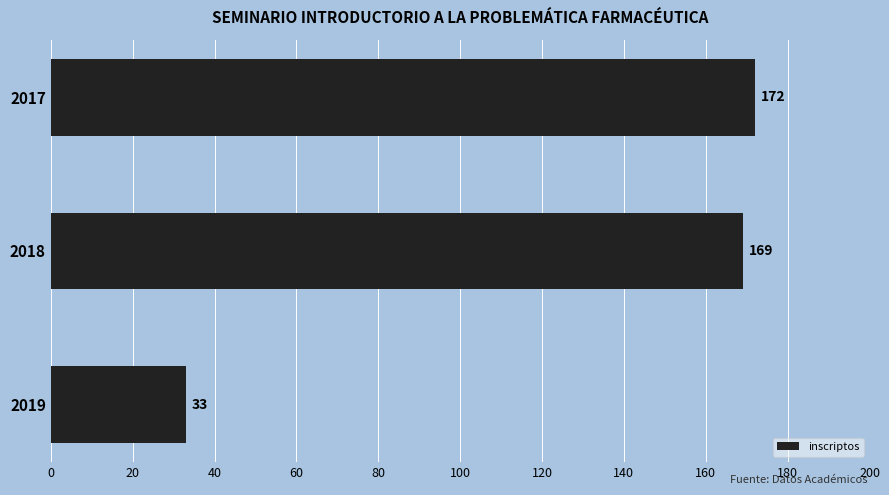

What is the value of the 3rd bar from the top?

33